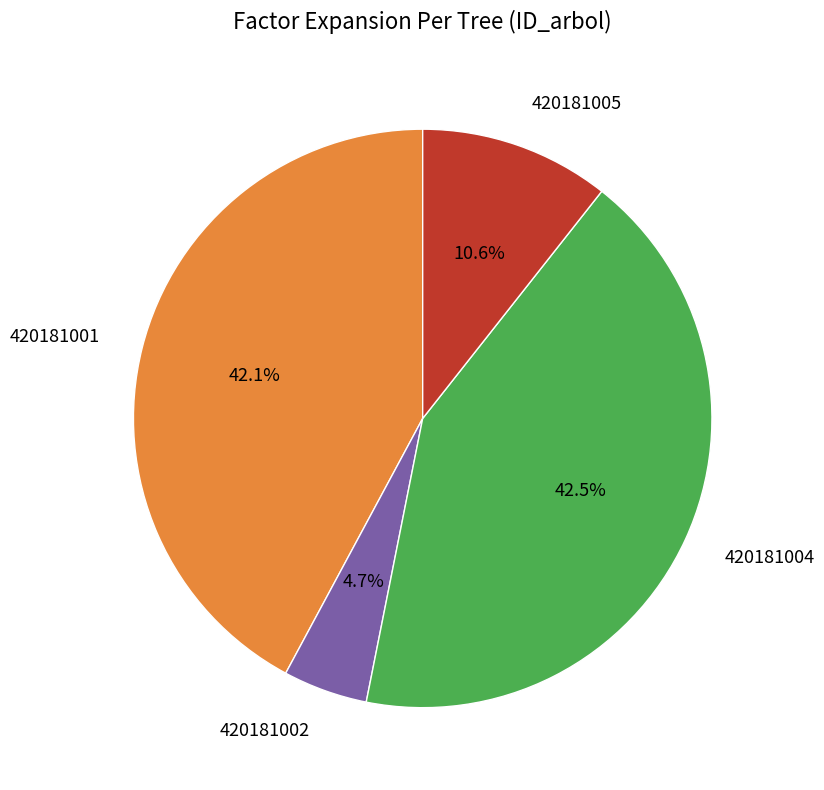

Which category has the smallest portion of the pie?

420181002